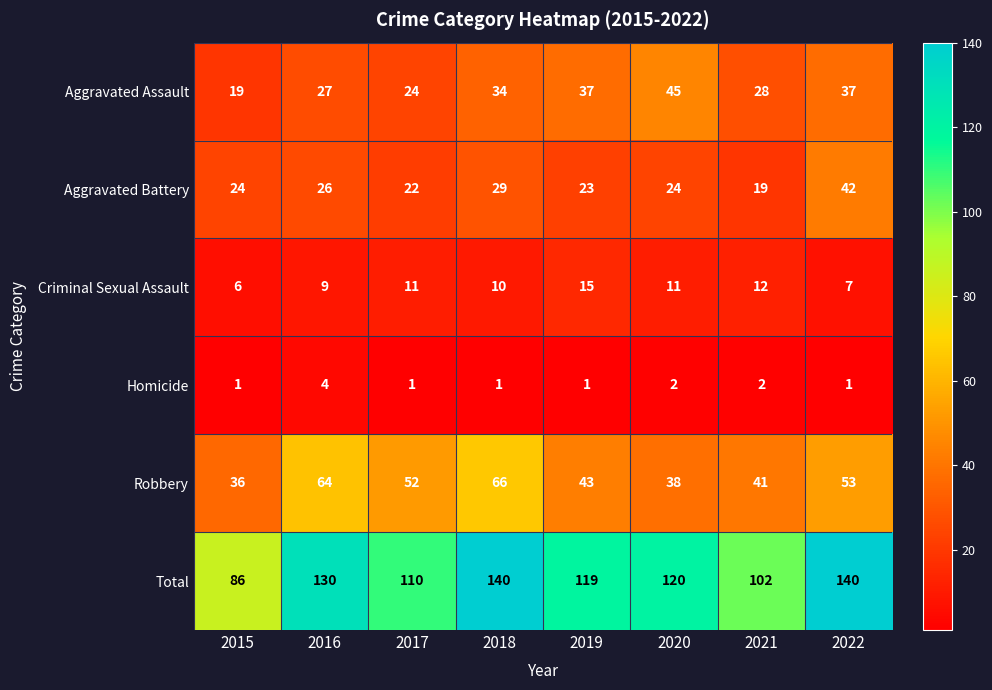

Rank the series by their maximum value, from highest to lowest.

Total, Robbery, Aggravated Assault, Aggravated Battery, Criminal Sexual Assault, Homicide